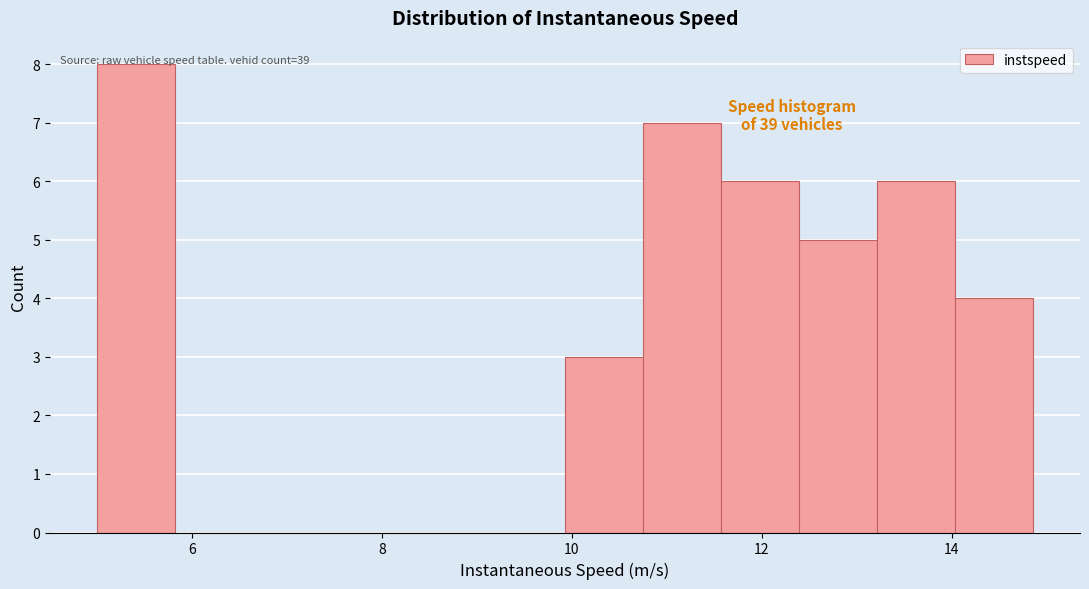

Which range on the x-axis has the tallest bar?

5.0 to 5.8